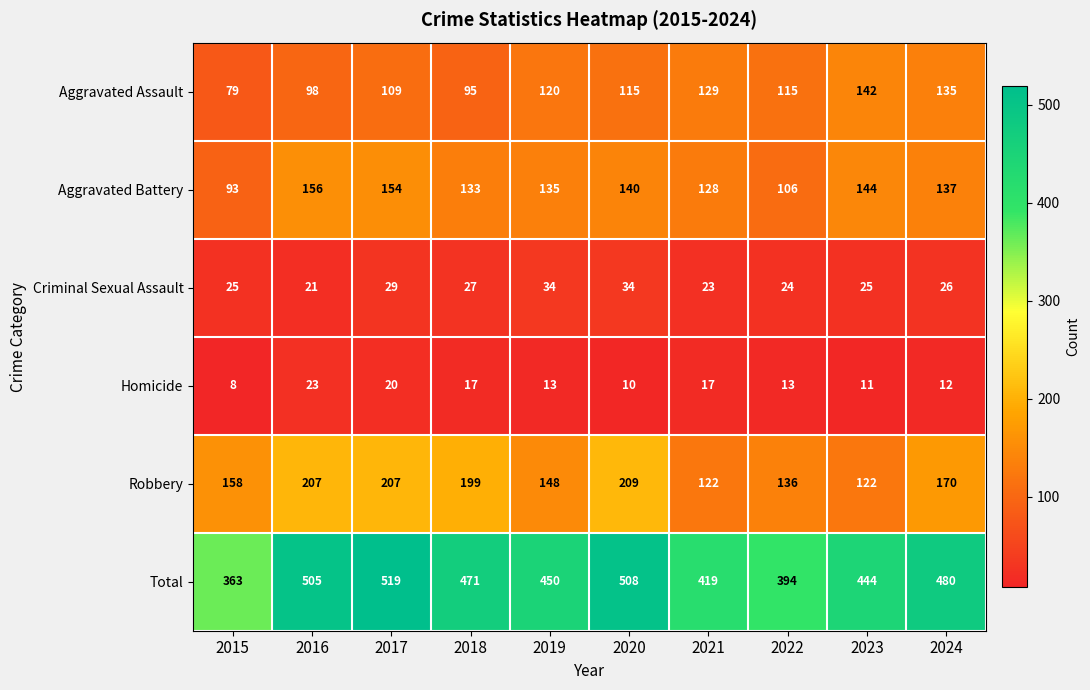

Which category has the highest value in the Aggravated Battery series?

2016